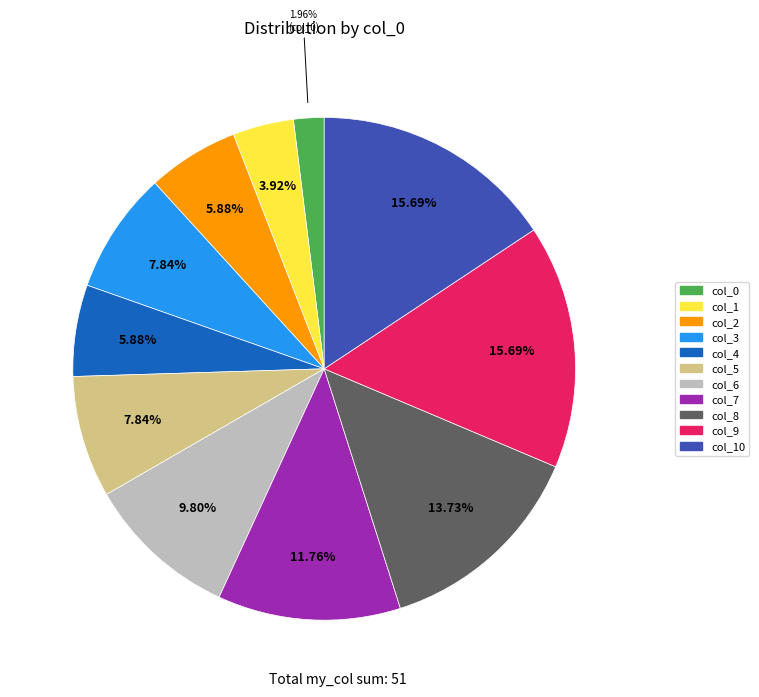

Count the number of slices in the pie.

11